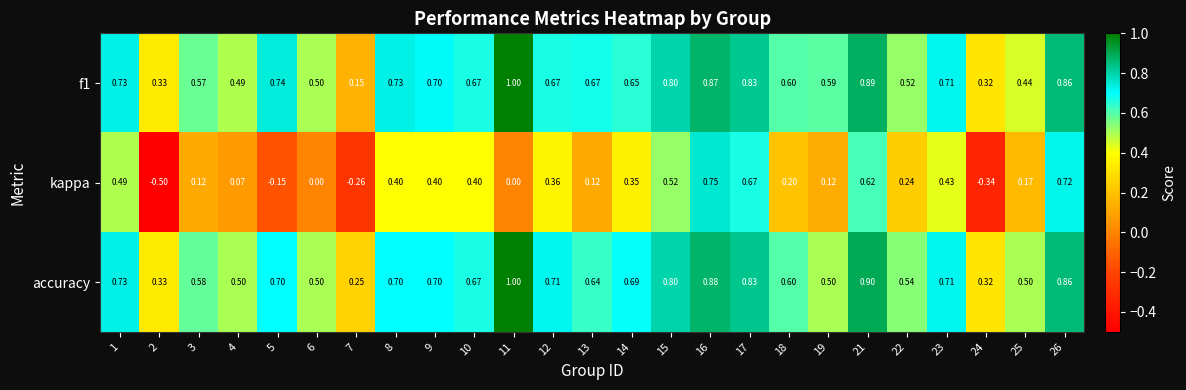

Which series has the largest total across all categories?

accuracy